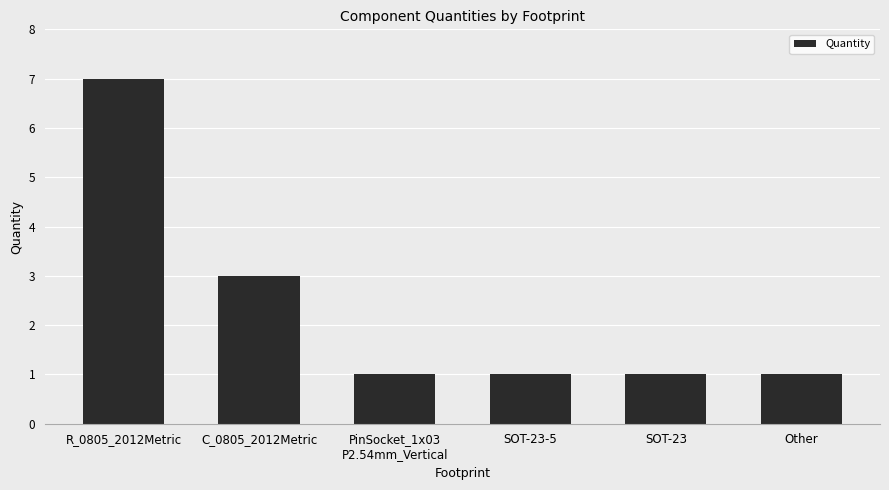

Does the chart contain stacked bars?

No